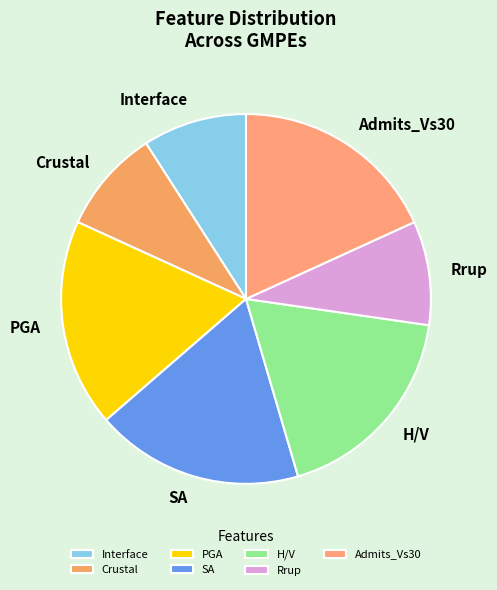

Is it true that Admits_Vs30 is 11% of the pie?

False